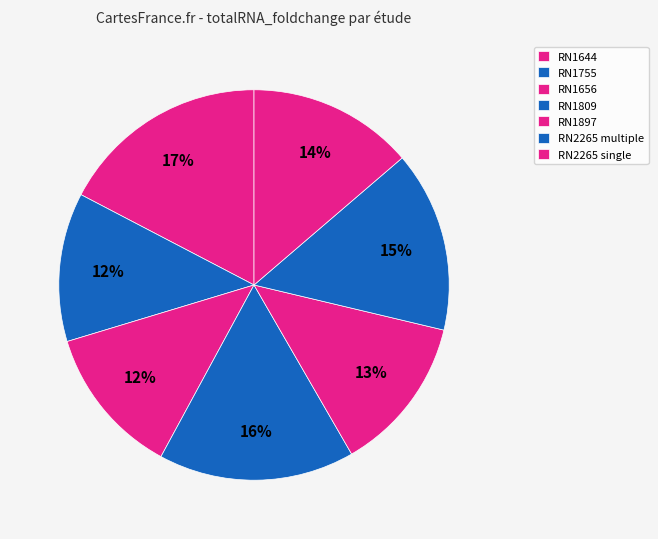

What percentage is the RN1809 slice, to the nearest percent?

16%